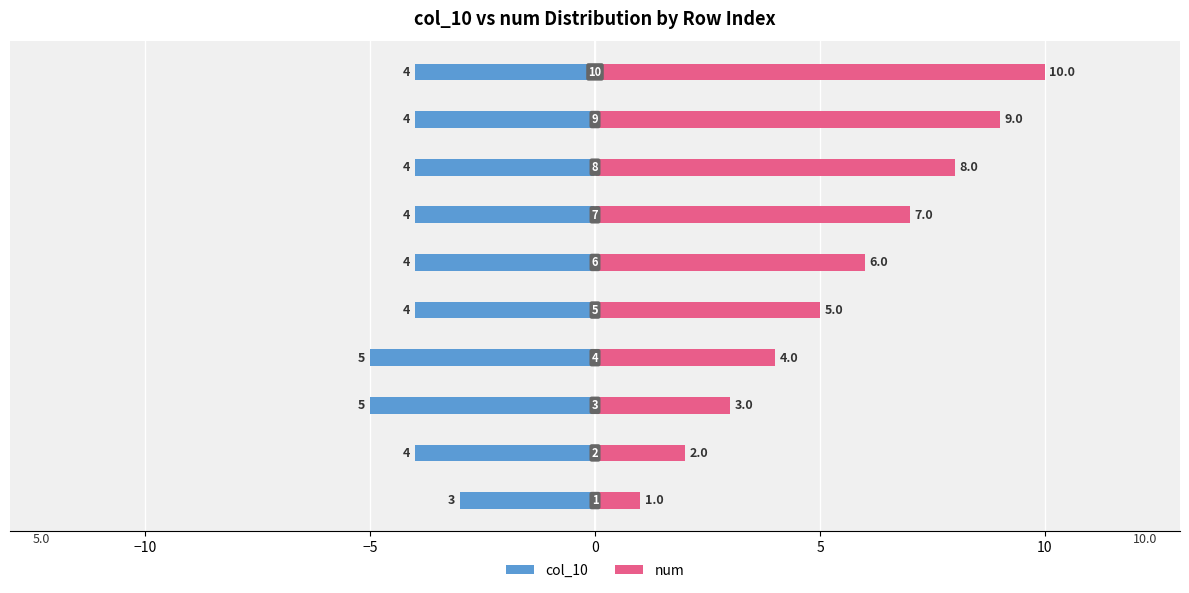

What is the value of the col_10 bar at the 9th from the left?

-4